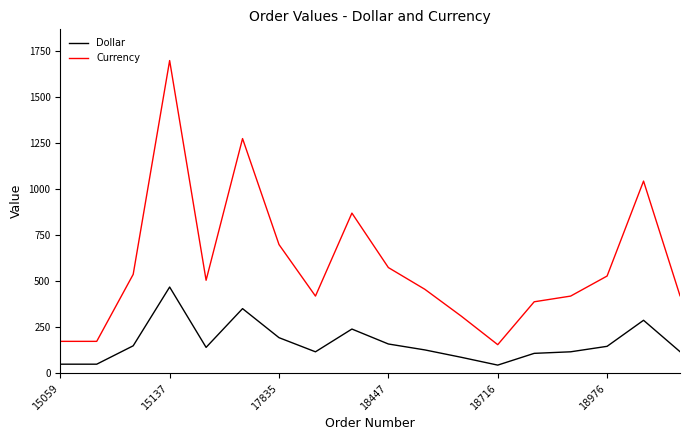

Is this an area chart (filled region under the line)?

No